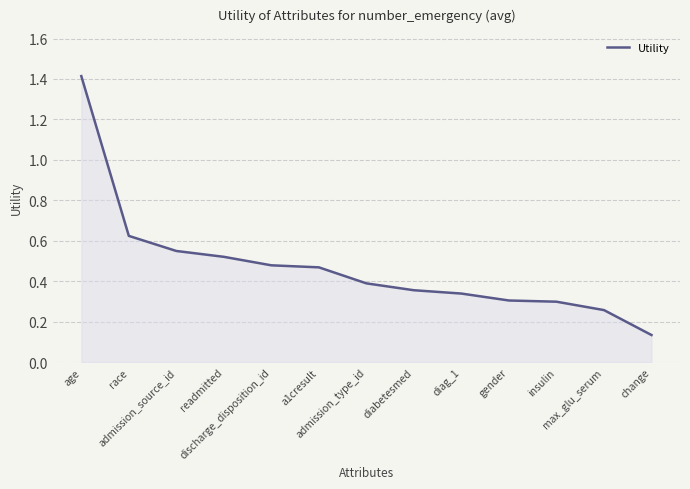

Where is the data nearest to the value 0?

change